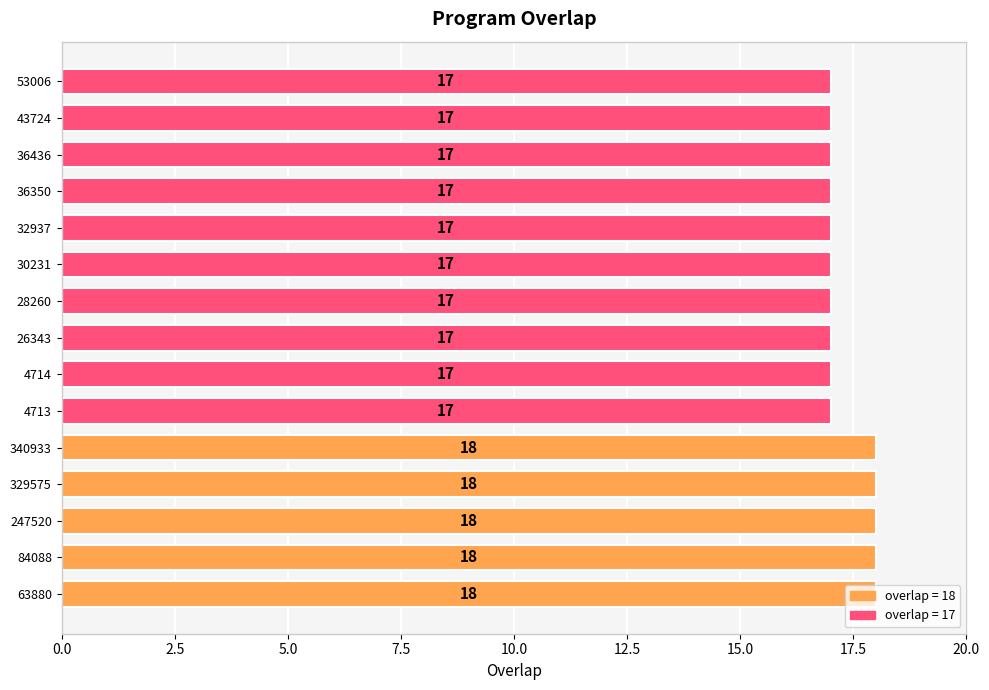

True or false: the data shows 7 at 63880.

False